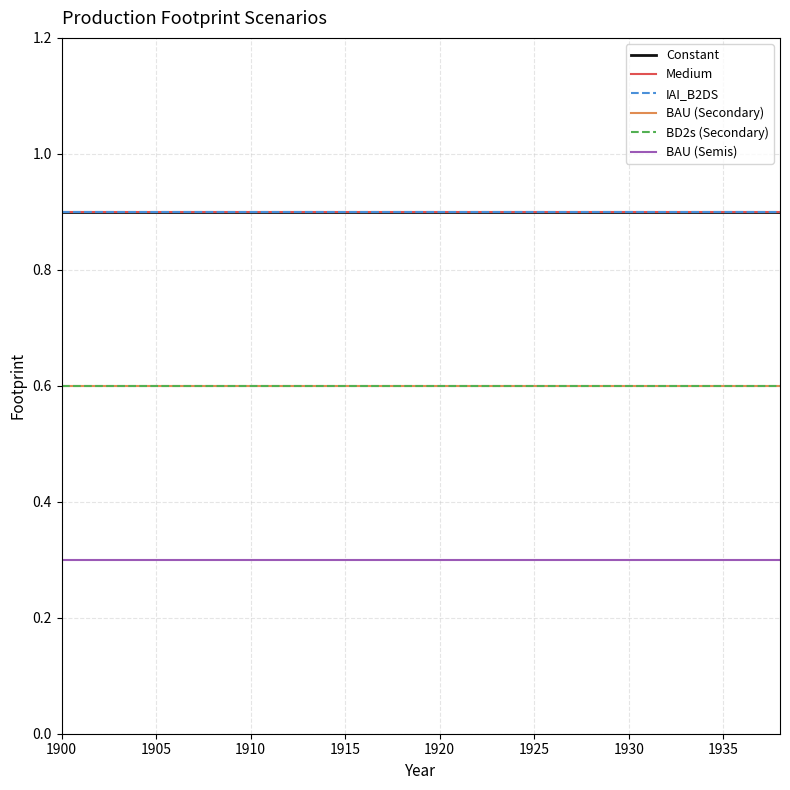

Is this an area chart (filled region under the line)?

No